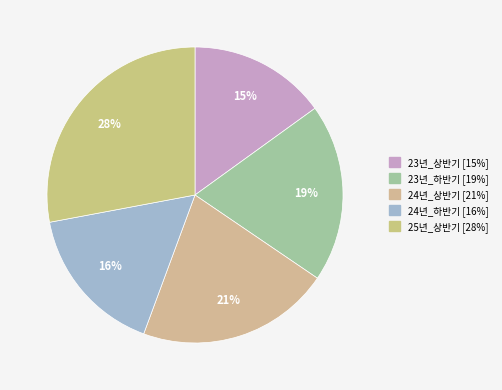

To the nearest percent, what is the average slice percentage?

20%